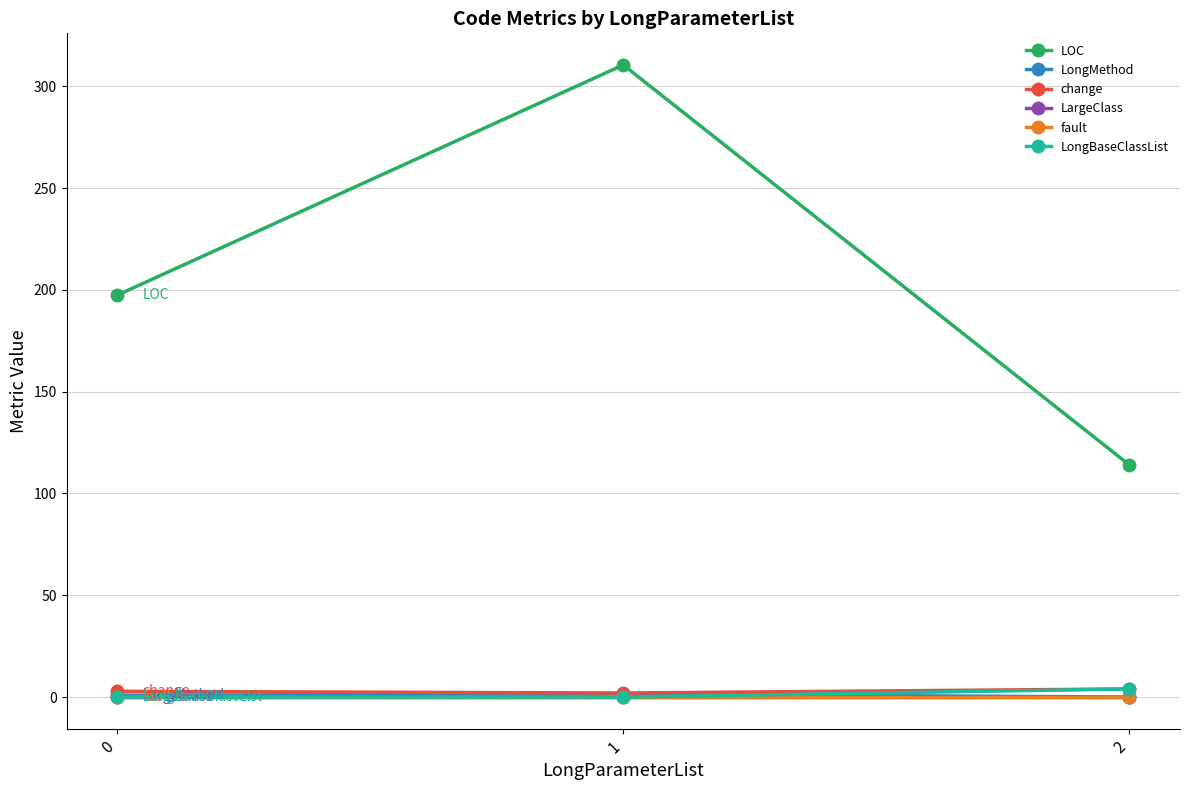

True or false: LargeClass has a value of 0.0 at 1.

True